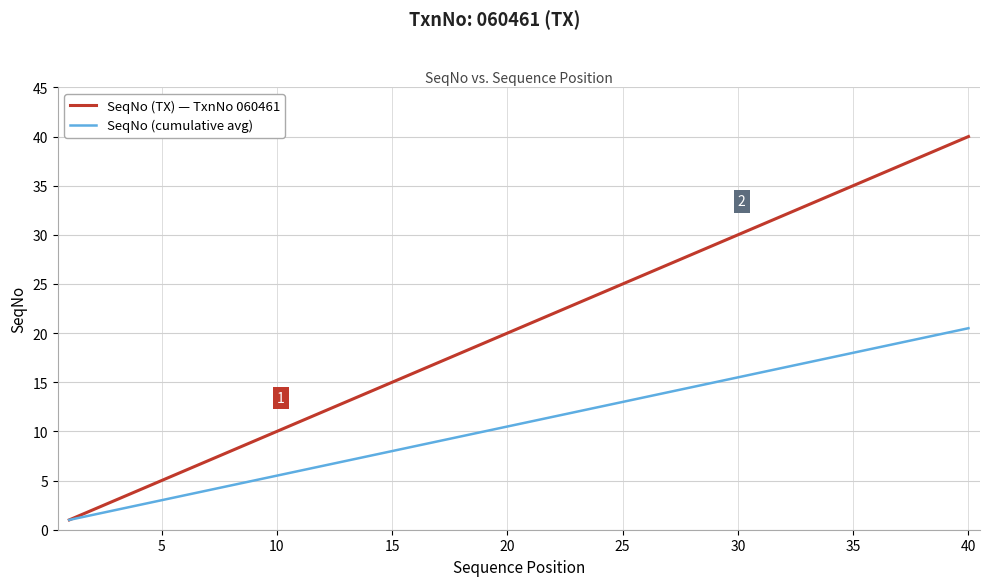

Which series has the widest spread of values?

SeqNo (TX) — TxnNo 060461